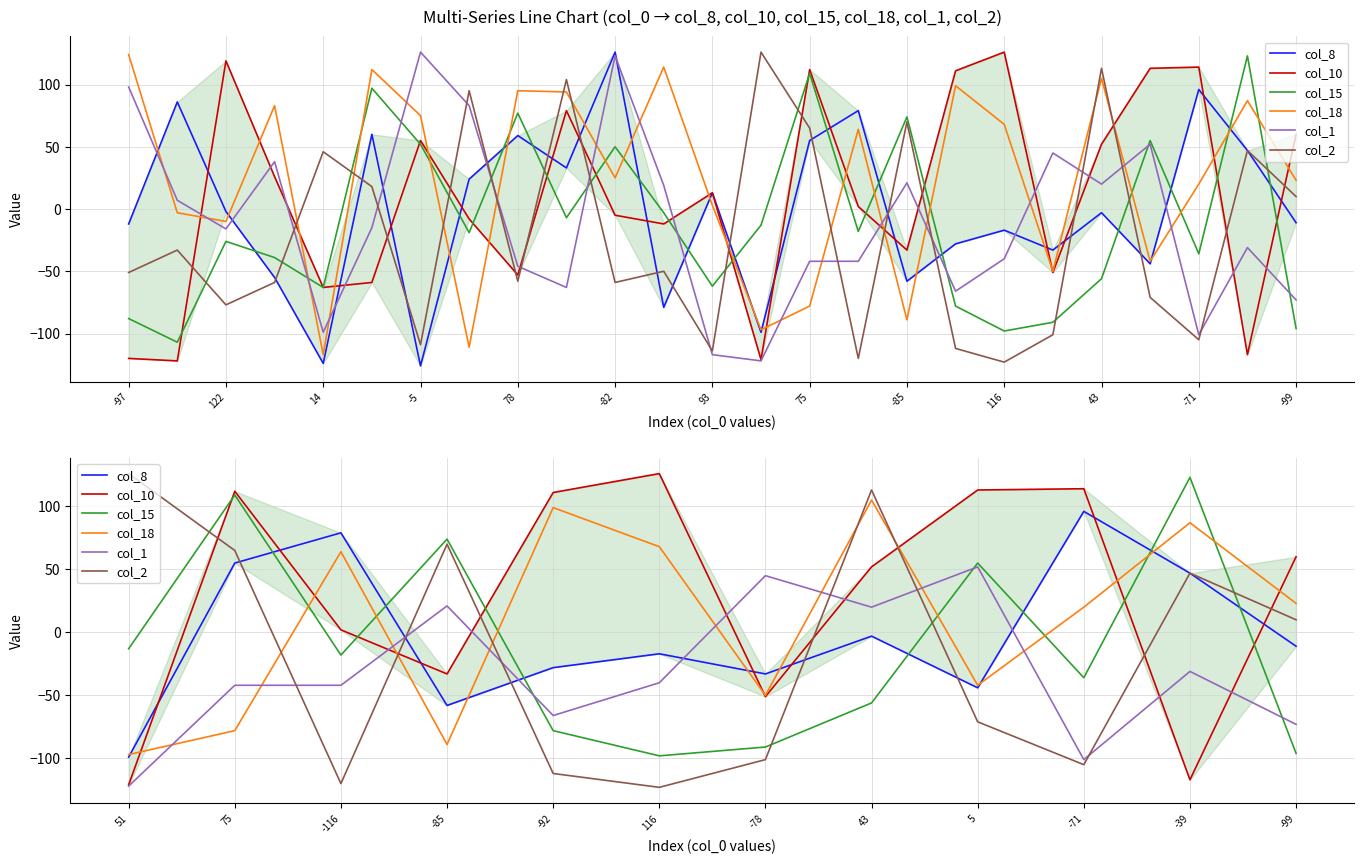

Does the chart have visible grid lines?

Yes